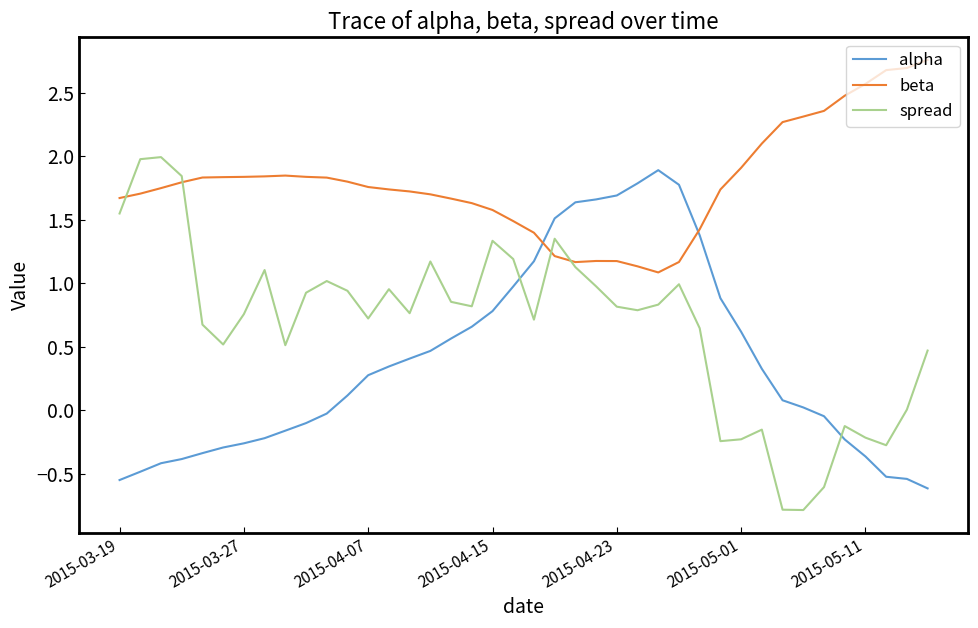

Rank the series by their average value, from highest to lowest.

beta, spread, alpha